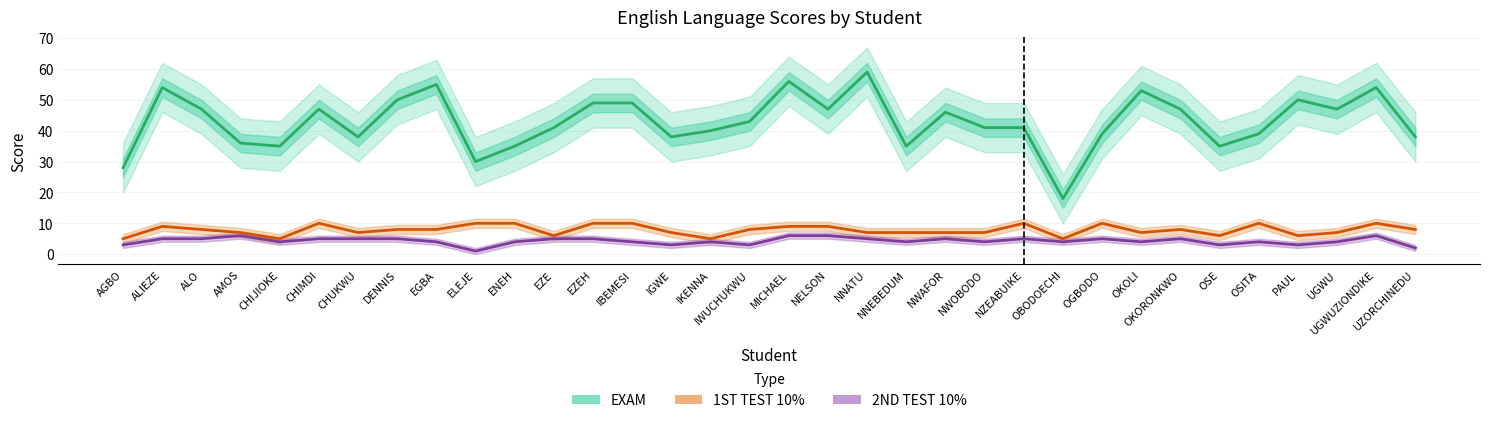

What is the approximate value of 2ND TEST 10% at NWOBODO?

4